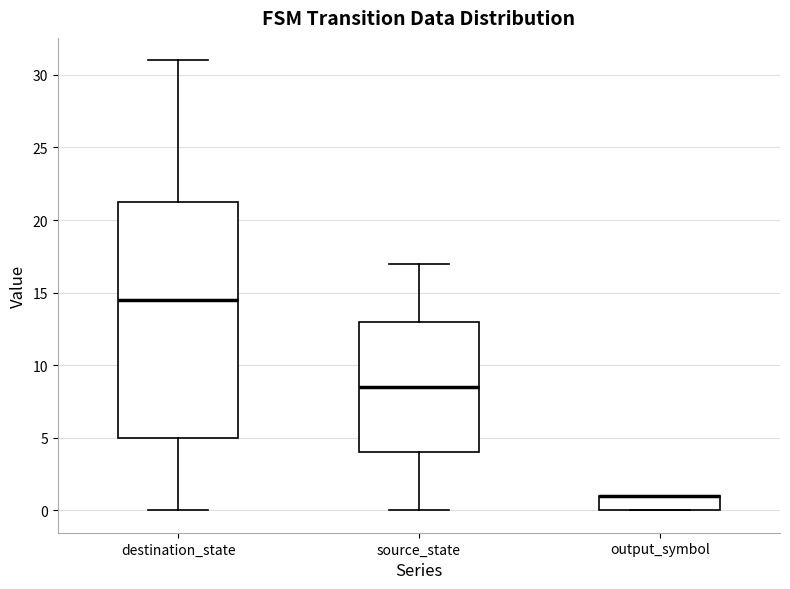

Comparing the boxes themselves (not the whiskers), which one is the tallest?

destination_state